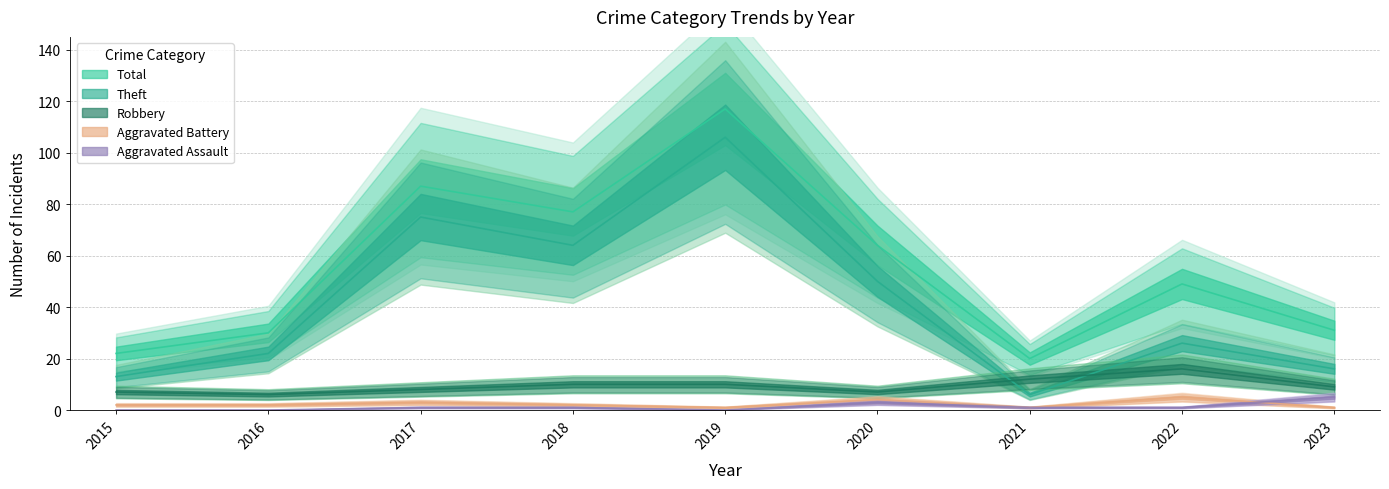

What is the difference between the Aggravated Battery values at 2020 and 2015?

2